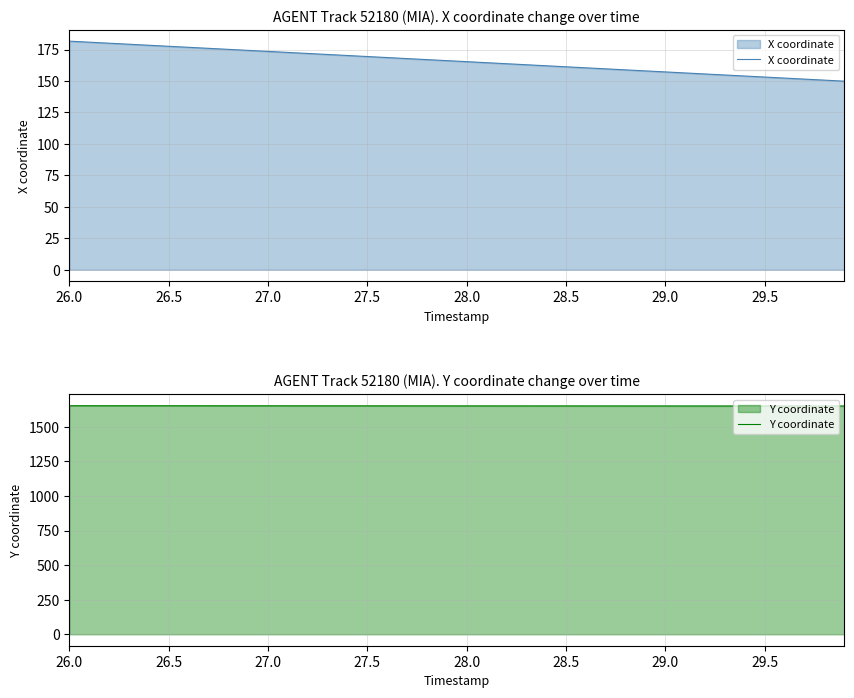

Reading left to right, extract all data points from this chart.

X coordinate: 181.7	180.8	180.0	179.2	178.4	177.6	176.8	176.0	175.1	174.3	173.5	172.7	171.9	171.1	170.3	169.4	168.6	167.8	167.0	166.2	165.4	164.5	163.7	162.9	162.1	161.3	160.5	159.6	158.8	158.0	157.2	156.4	155.6	154.8	153.9	153.1	152.3	151.5	150.7	149.9
Y coordinate: 1652.7	1652.7	1652.6	1652.6	1652.5	1652.4	1652.4	1652.3	1652.3	1652.2	1652.1	1652.1	1652.0	1652.0	1651.9	1651.9	1651.8	1651.8	1651.7	1651.7	1651.6	1651.5	1651.5	1651.5	1651.4	1651.4	1651.3	1651.3	1651.2	1651.2	1651.2	1651.1	1651.1	1651.0	1651.0	1651.0	1650.9	1650.9	1650.9	1650.8